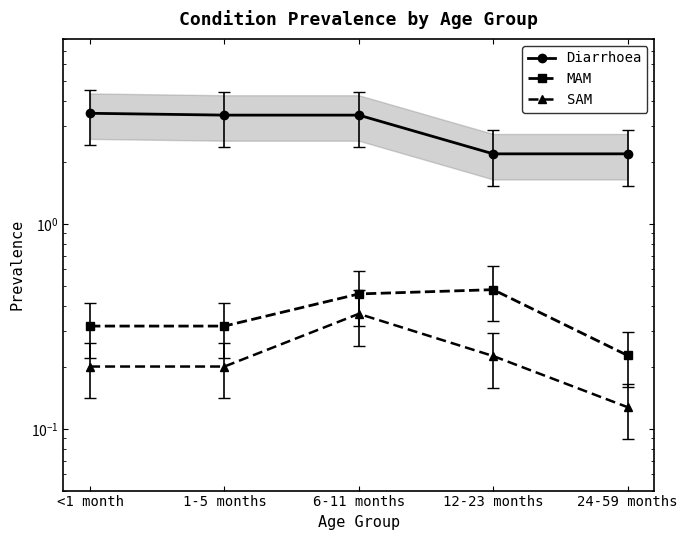

Count the SAM values in the range 0 to 1.

5